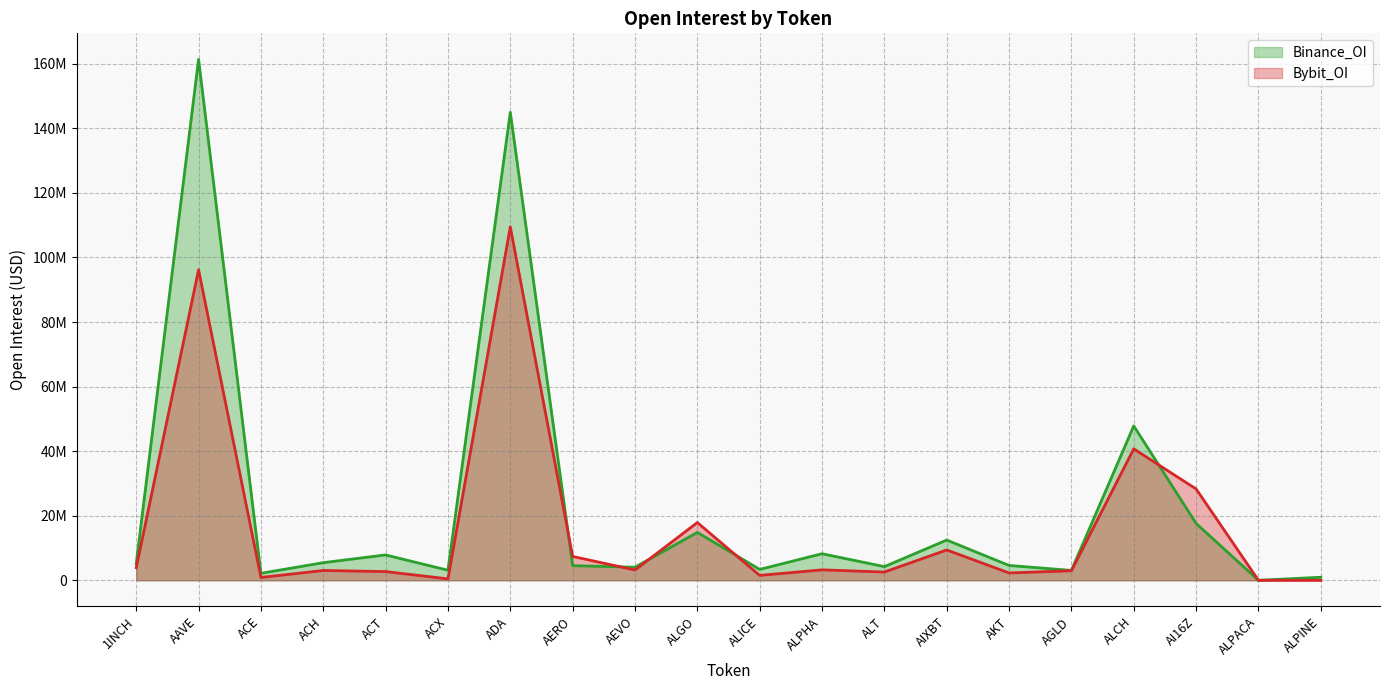

How many values in the Bybit_OI series exceed 3192582?

9